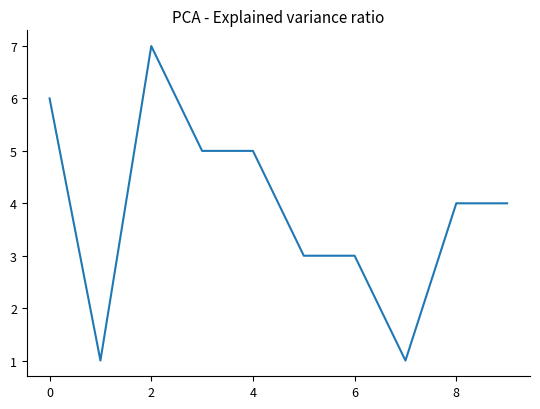

What is the maximum value shown in the chart?

7